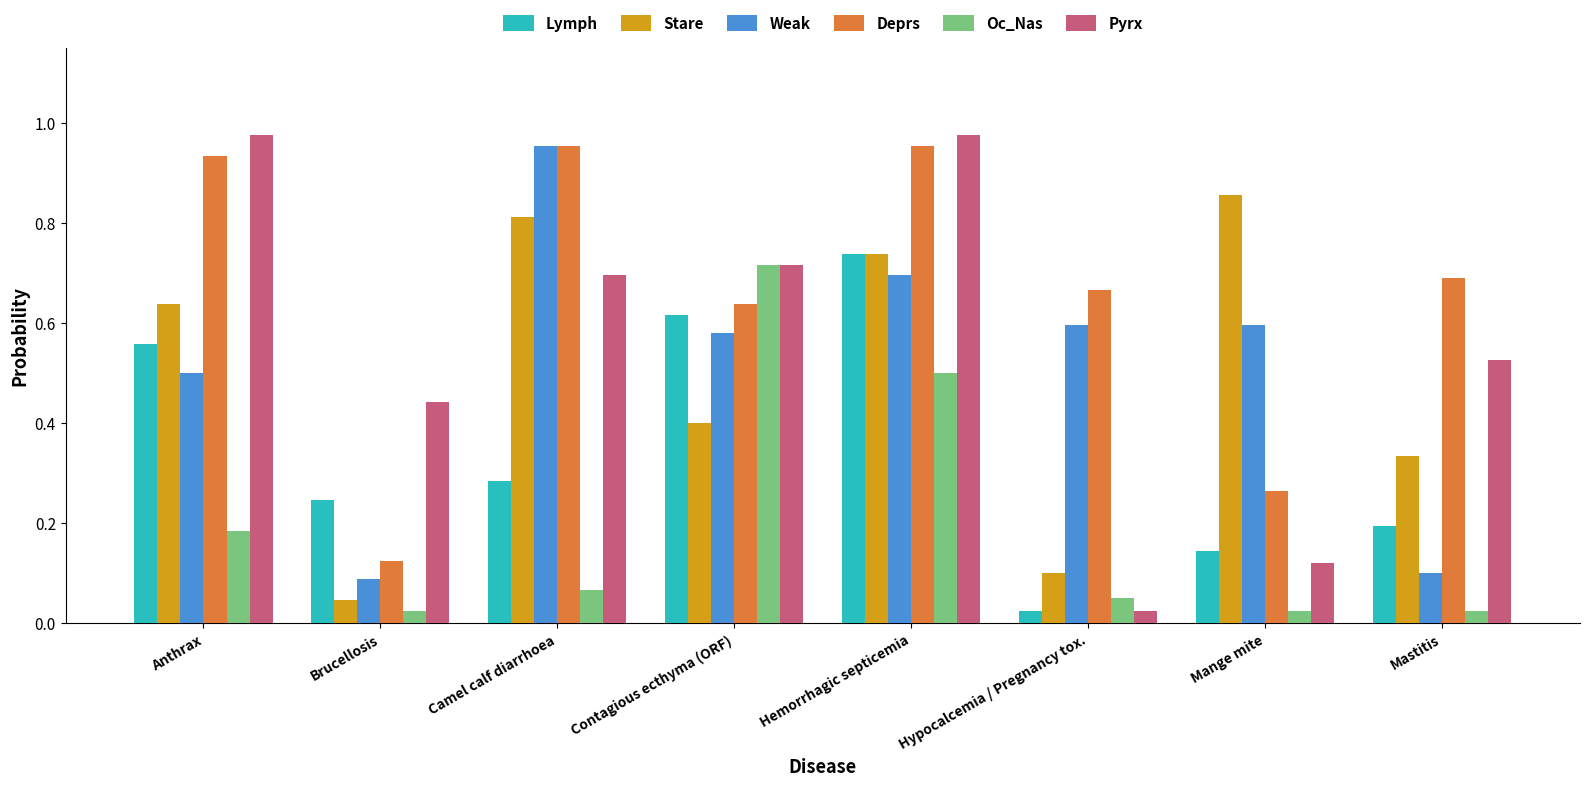

Where is Lymph nearest to the value 0?

Hypocalcemia / Pregnancy tox.